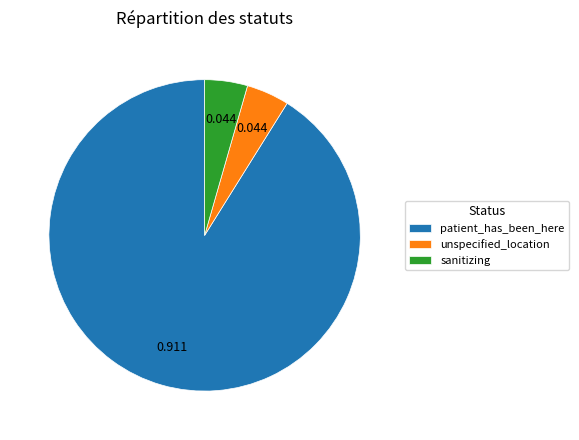

Between patient_has_been_here and sanitizing, which is larger?

patient_has_been_here